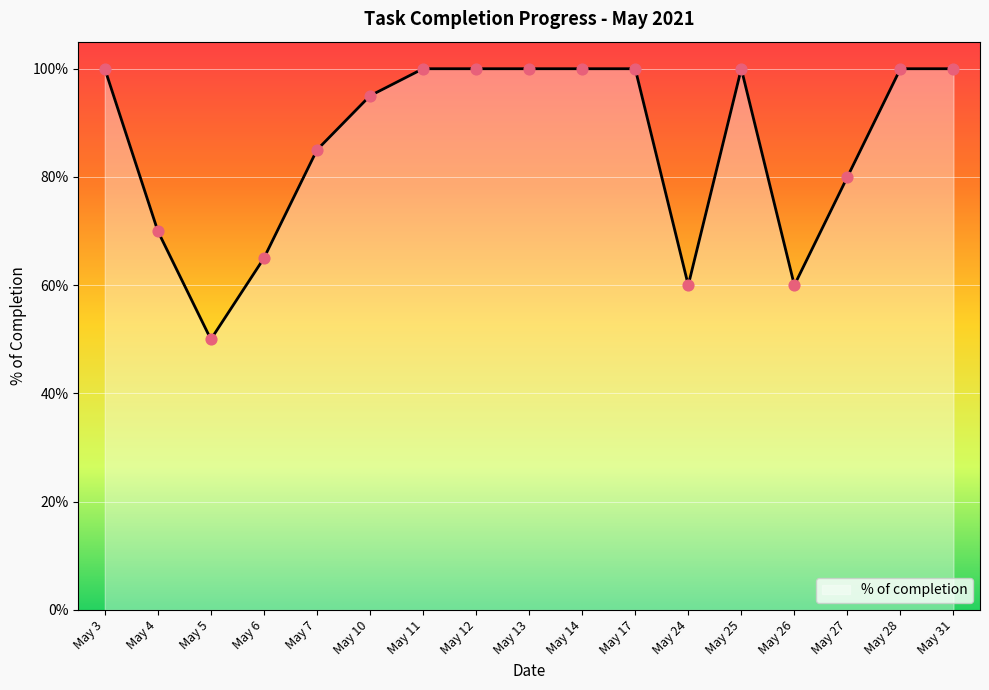

Does the chart have visible grid lines?

Yes